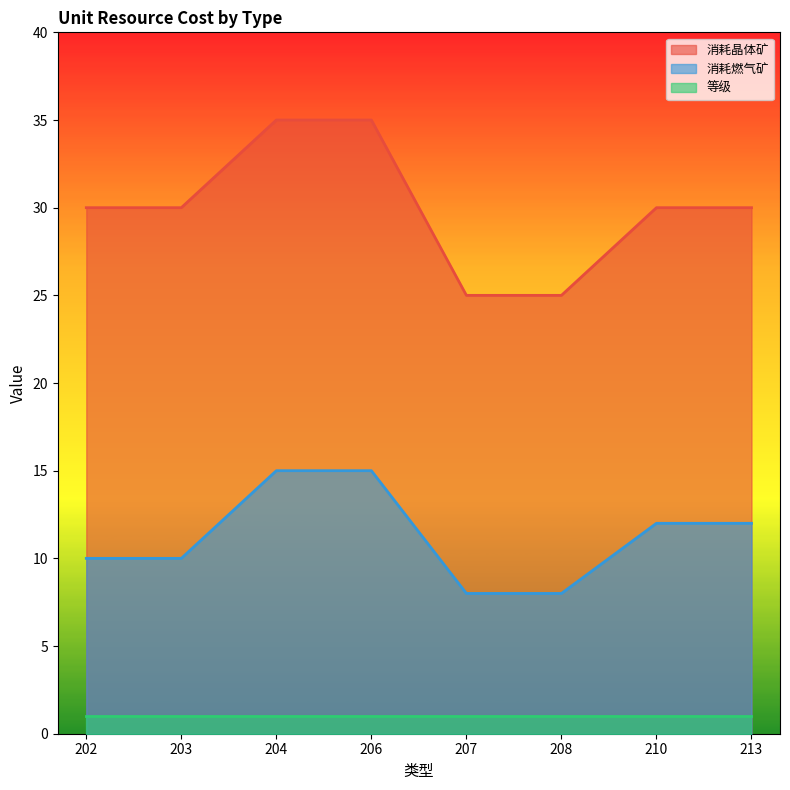

What is the value of the 消耗晶体矿 point at the 8th from the left?

30